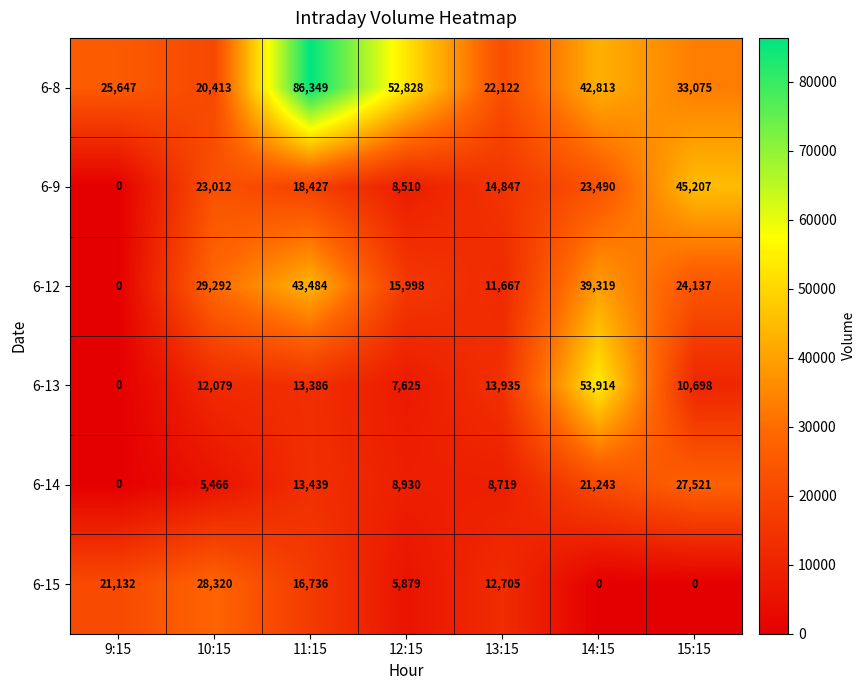

How many series are shown in this chart?

6